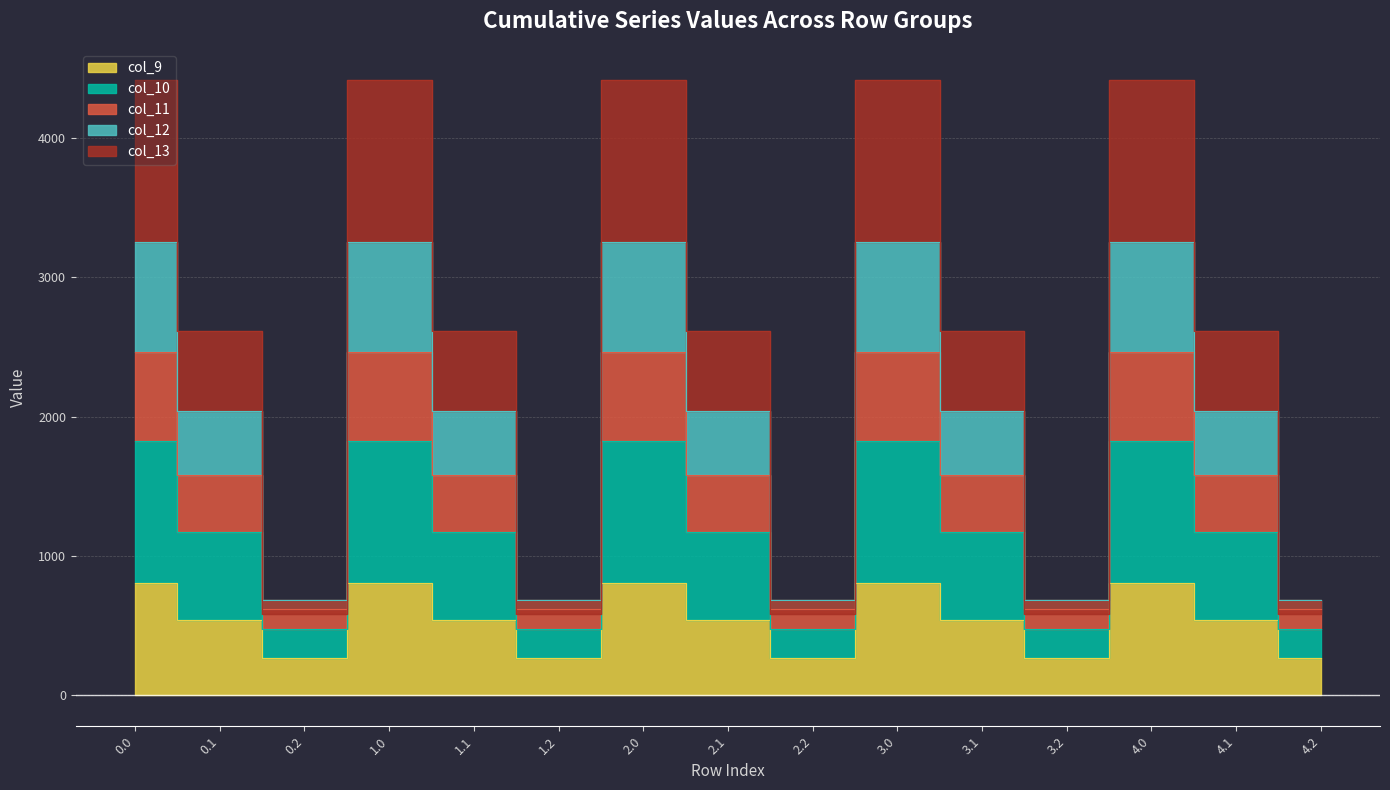

In col_10, how many points are lower than both neighbors (excluding endpoints)?

4